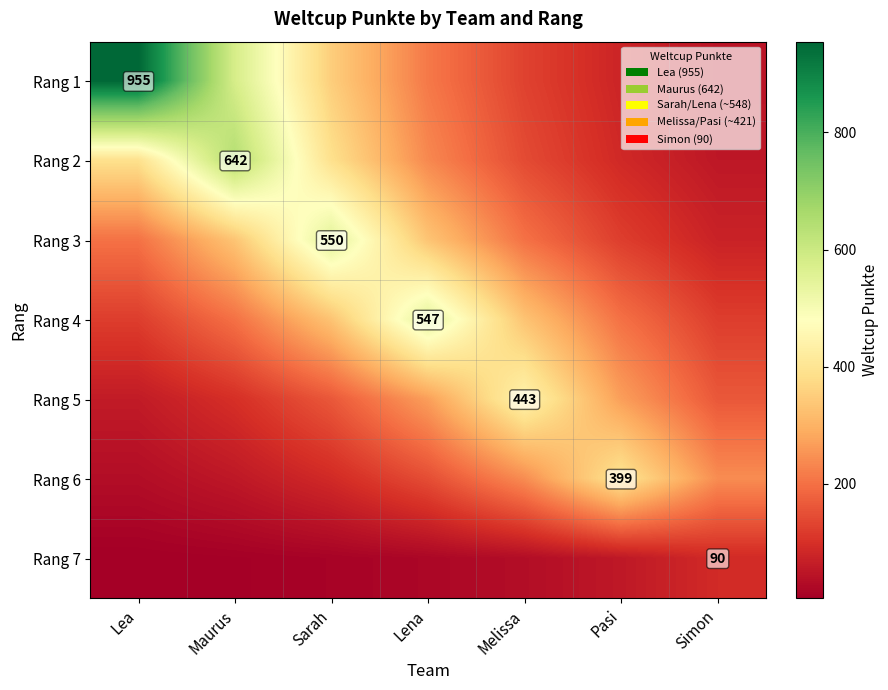

What is the lowest value of the Rang 5 series?

60.0